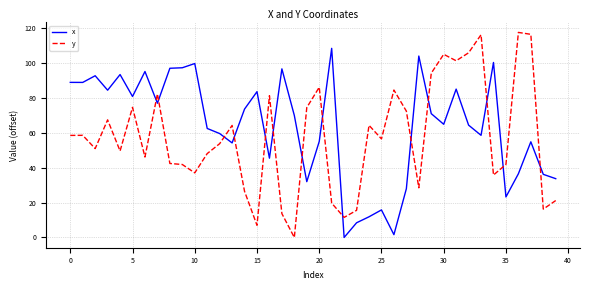

In x, how many points are higher than both neighbors (excluding endpoints)?

12